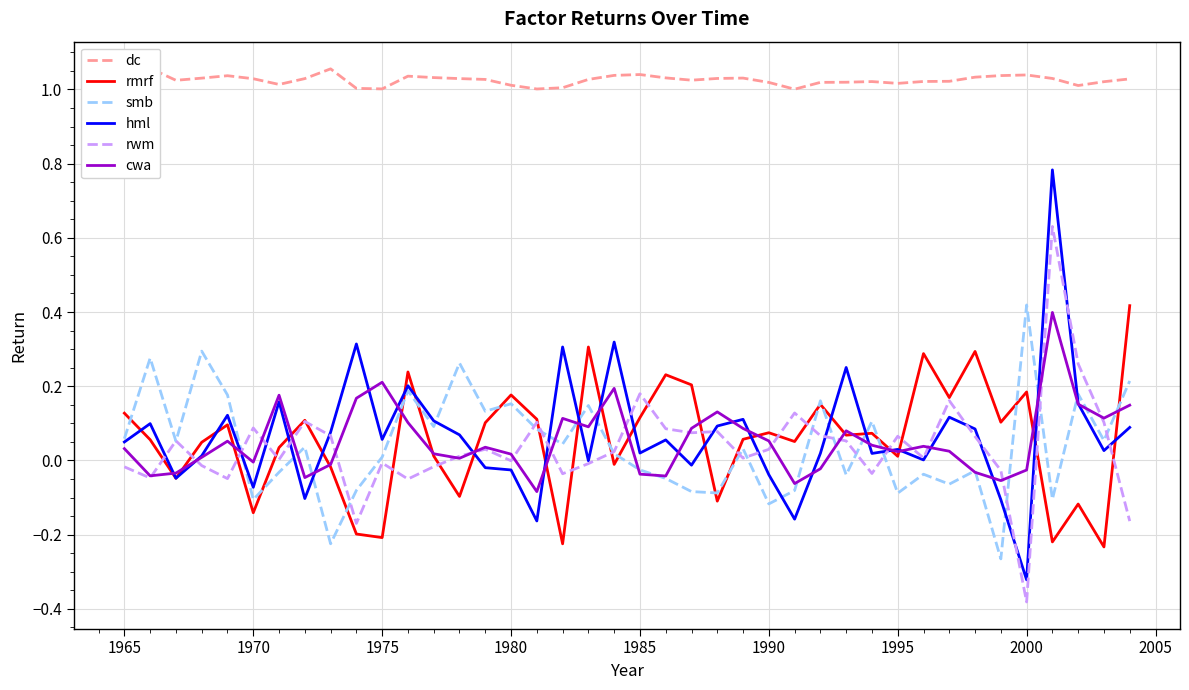

Which category has the lowest value in the hml series?

2000